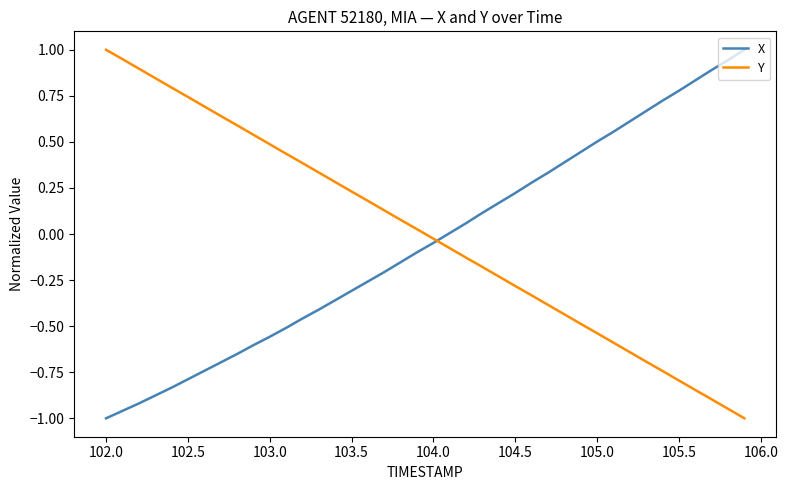

What is the greatest value displayed?

1.0